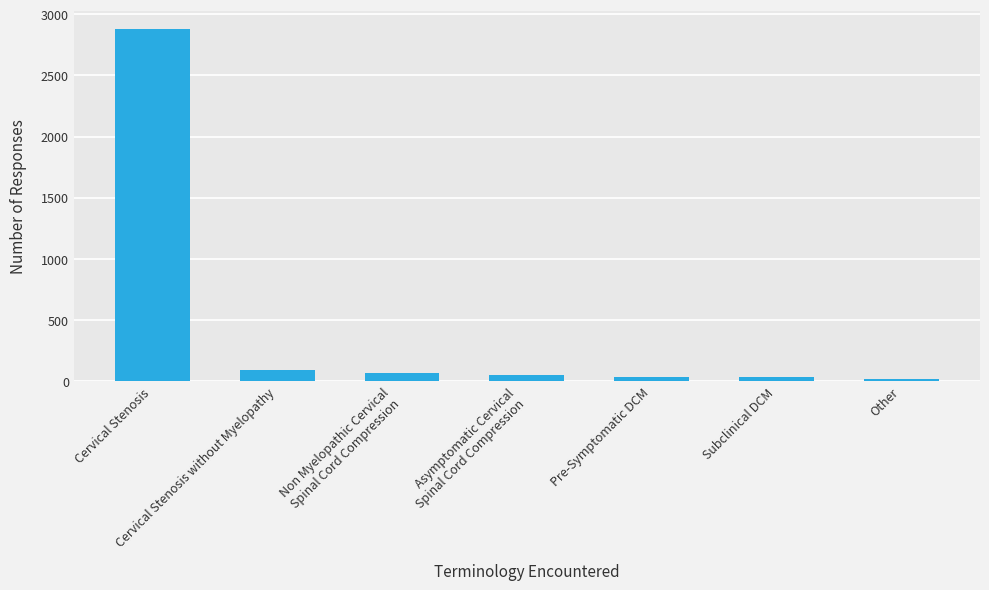

Where is the data nearest to the value 1447?

Cervical Stenosis without Myelopathy